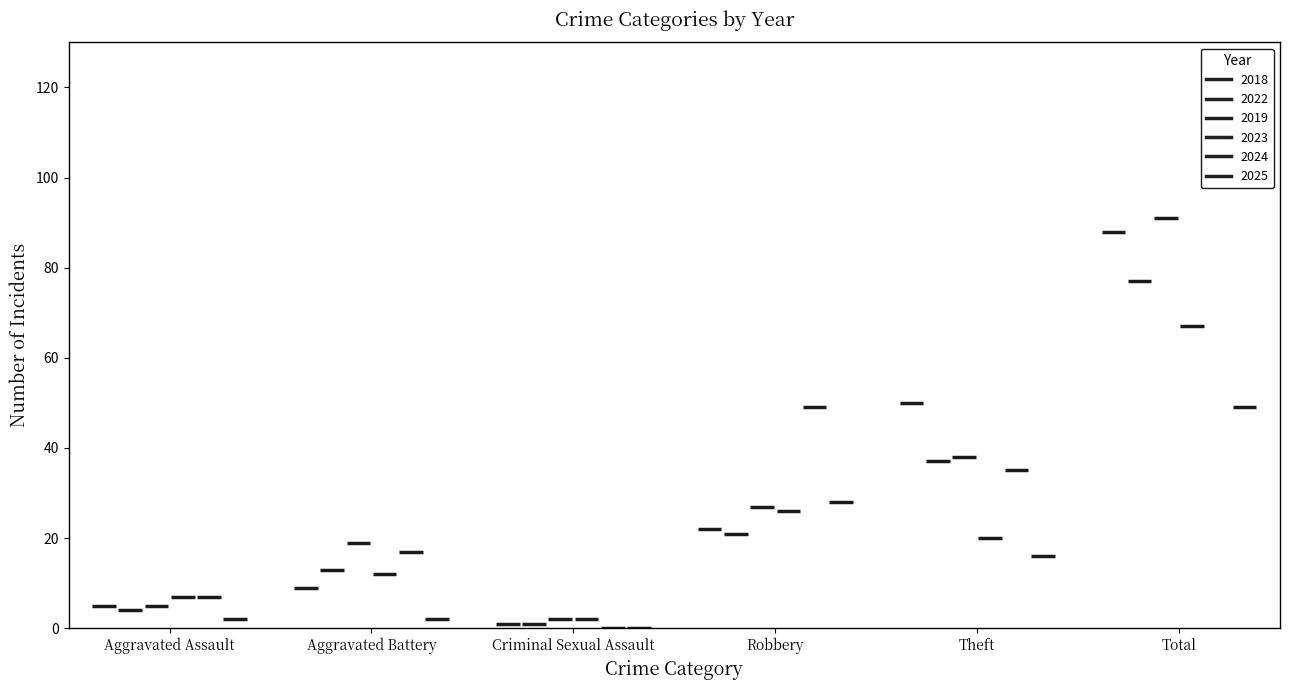

Which series contains the lowest Y value?

2024